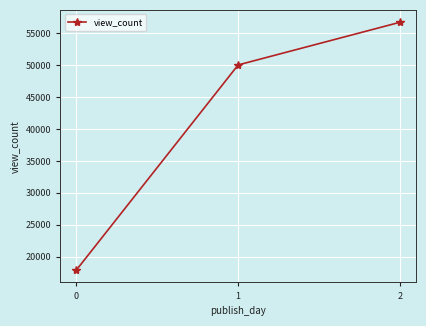

What is the value of the 1st point from the left?

17885.7